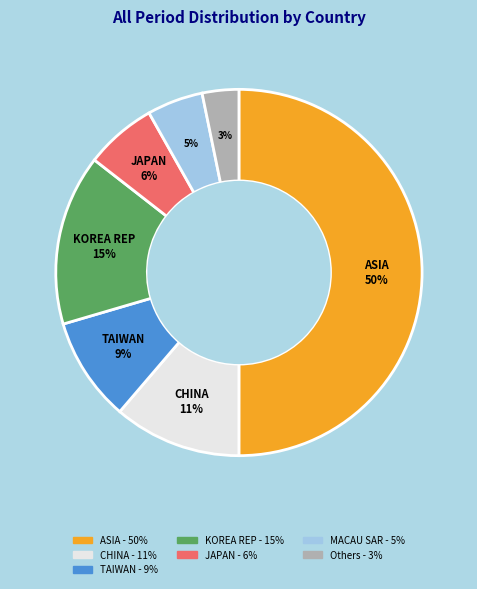

To the nearest percent, what is the difference between the largest and smallest slice percentages?

47%